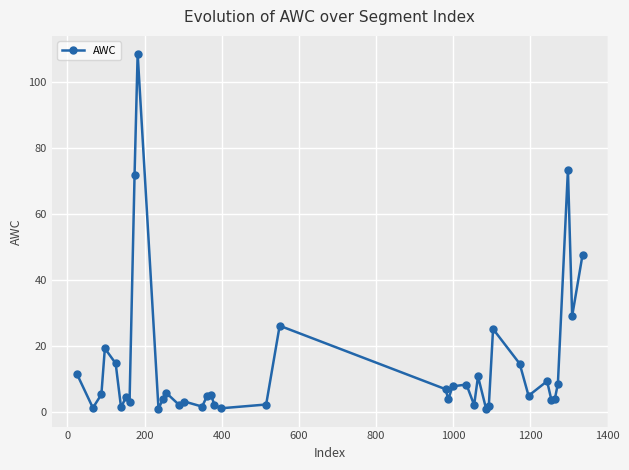

What is the value of the 17th point from the left?

4.8